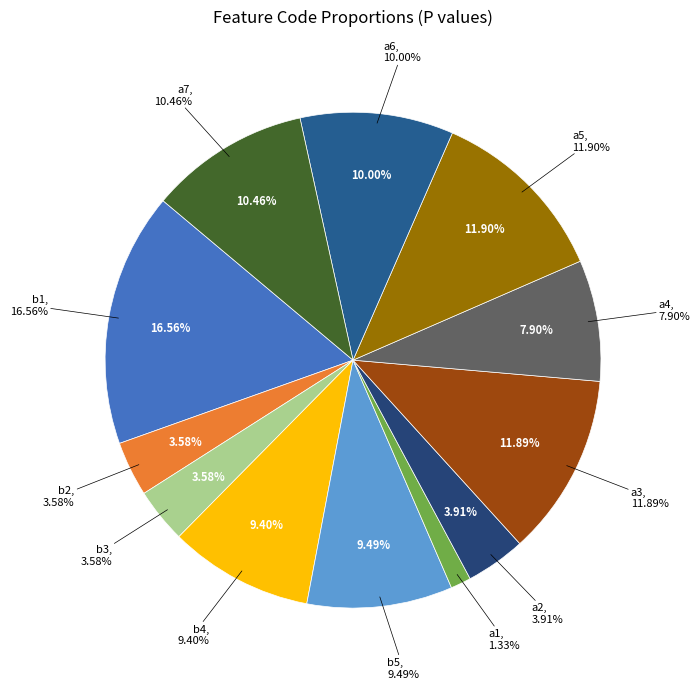

To the nearest percent, what percentage of the pie is a2?

4%